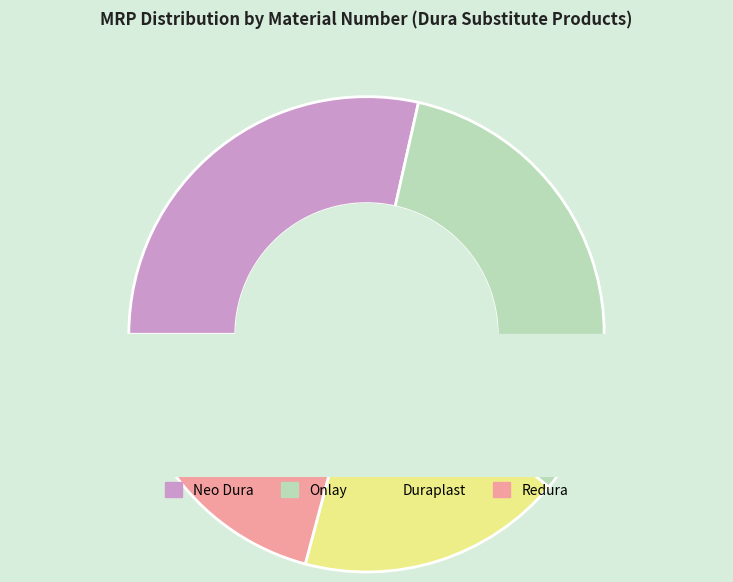

True or false: 30000013 accounts for 4% of the total.

False